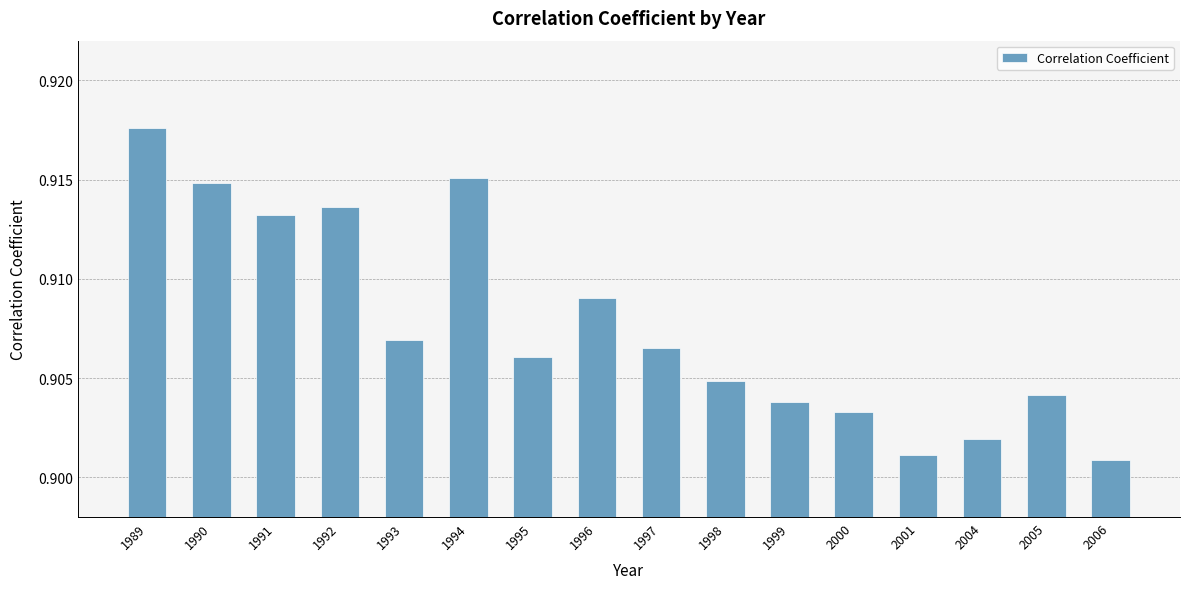

Which category has the highest value across all series?

1989